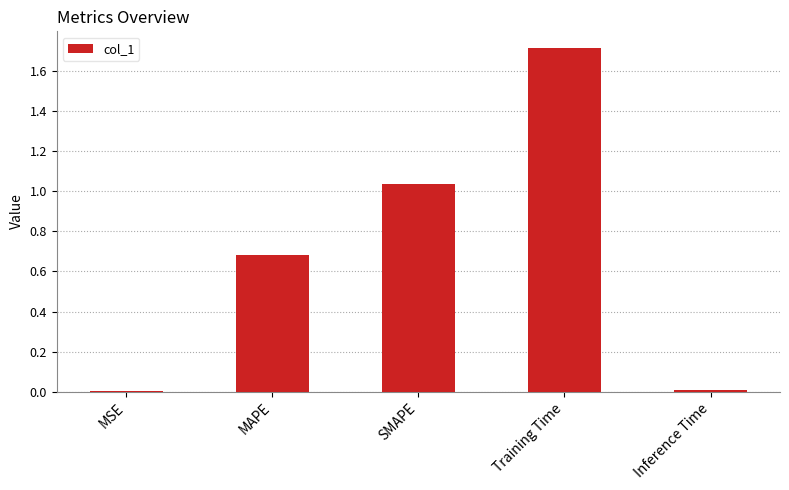

At which category does the chart reach its peak across all series?

Training Time